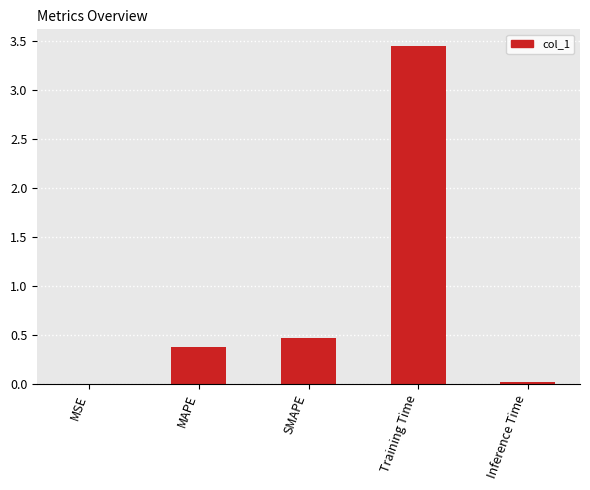

True or false: the data shows 0.0 at Inference Time.

True